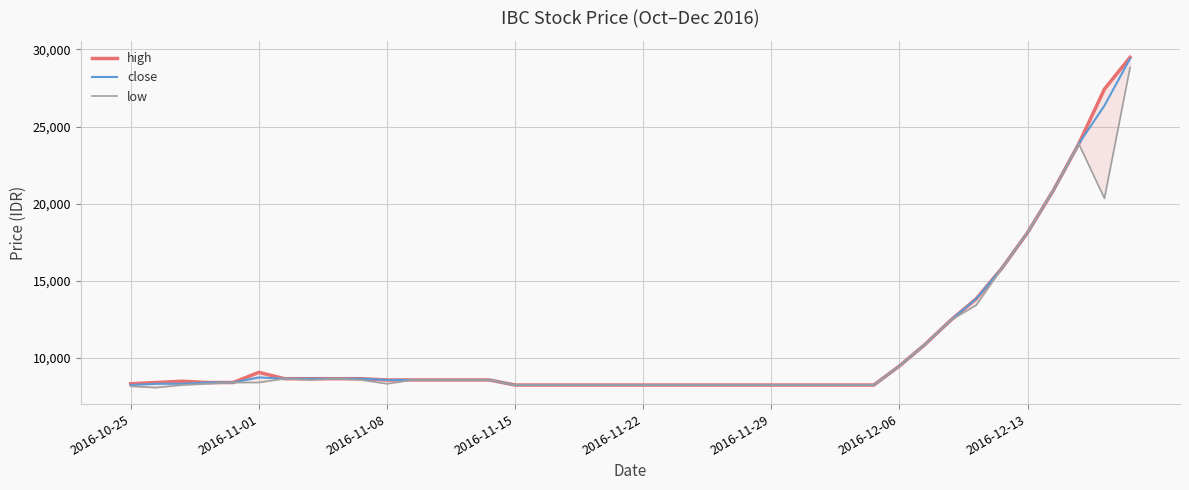

Rank the series by their maximum value, from highest to lowest.

high, close, low